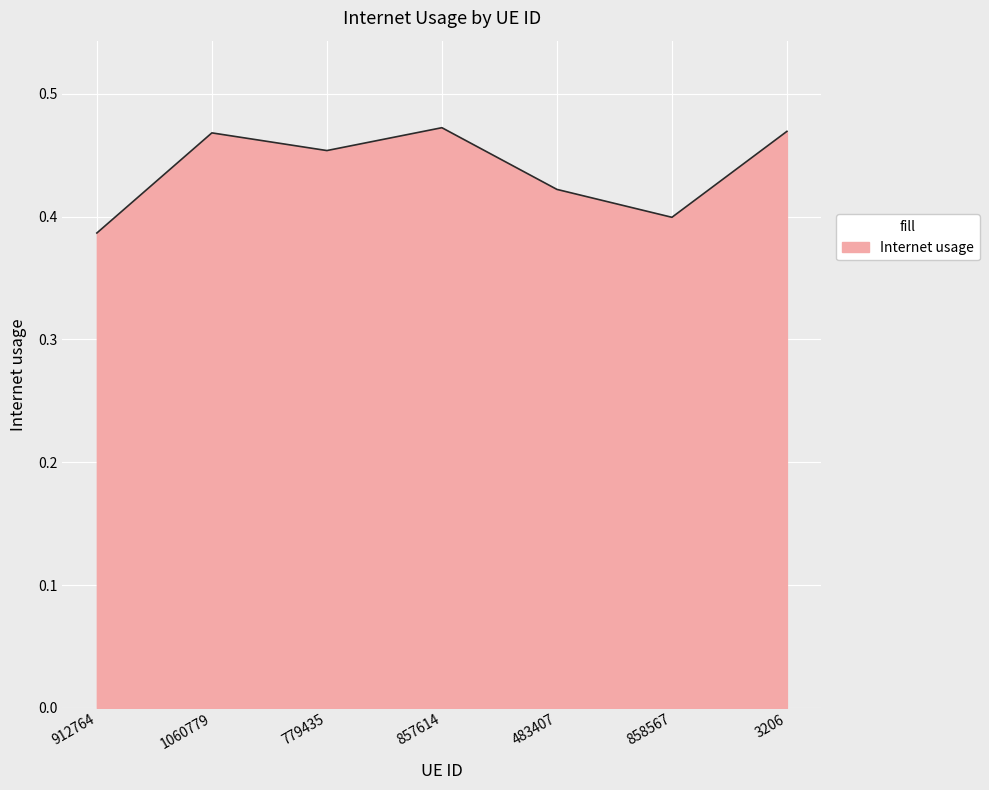

At which category does the chart reach its minimum across all series?

912764